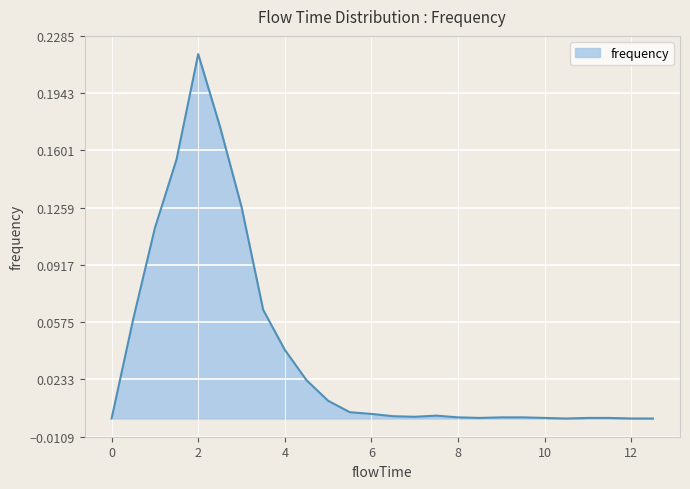

List the labels in order of value, smallest first.

0.0, 10.5, 12.0, 12.5, 8.5, 10.0, 11.0, 11.5, 8.0, 9.0, 9.5, 7.0, 6.5, 7.5, 6.0, 5.5, 5.0, 4.5, 4.0, 0.5, 3.5, 1.0, 3.0, 1.5, 2.5, 2.0